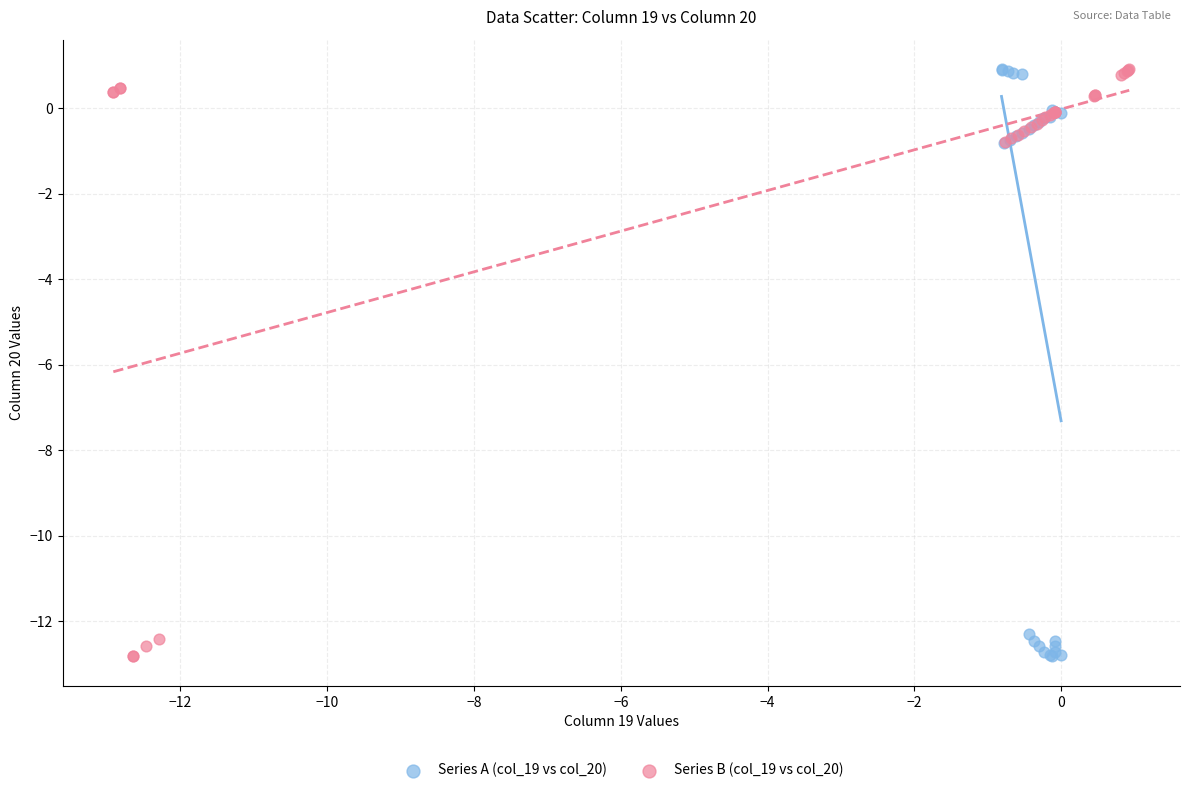

What are all the series names shown in the legend?

Series A (col_19 vs col_20), Series B (col_19 vs col_20)